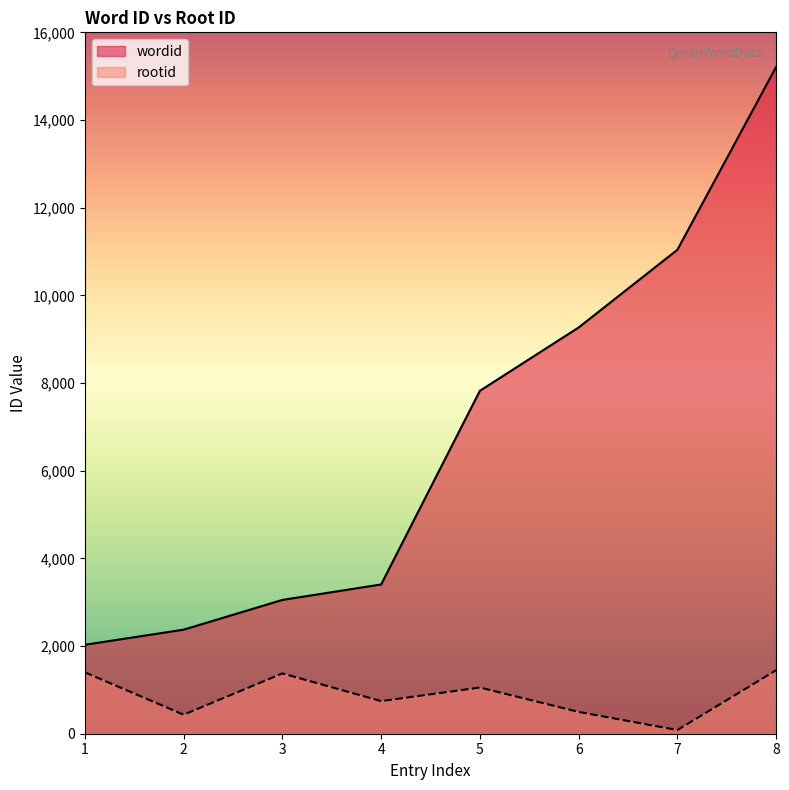

What is the value of the rootid point at the 2nd from the left?

434